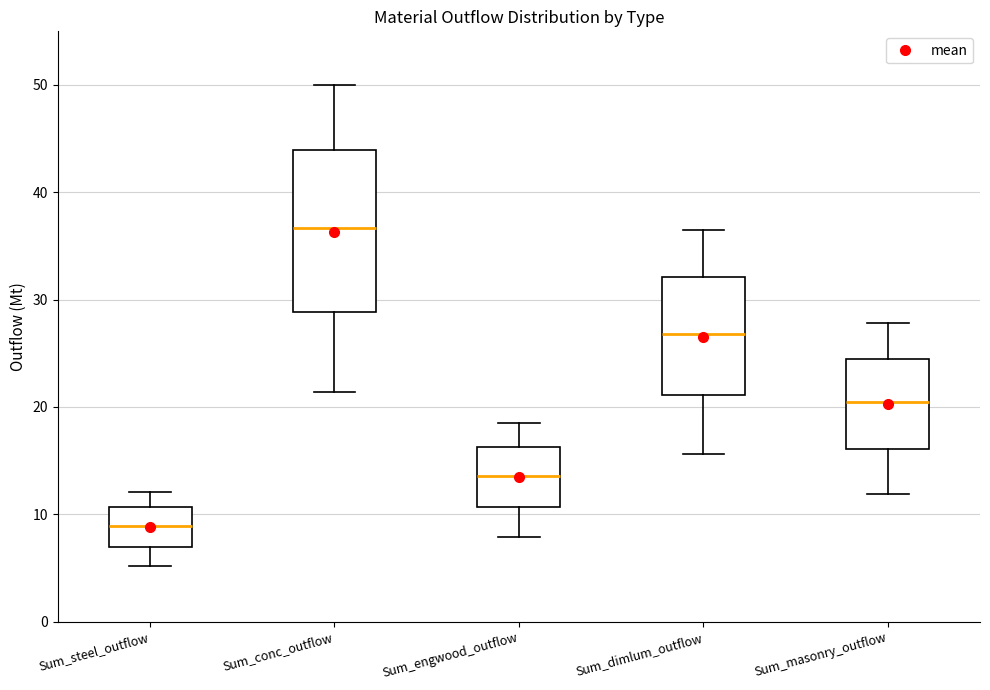

Reading left to right, transcribe this box plot: for each box, give where its median line is, the range the box spans, and where its two whiskers end, as read against the y-axis. The values are not printed on the chart, so give them approximately, as read against the axis.

Sum_steel_outflow: median 9, box 7 to 11, whiskers 5 to 12
Sum_conc_outflow: median 37, box 29 to 44, whiskers 21 to 50
Sum_engwood_outflow: median 14, box 11 to 16, whiskers 8 to 19
Sum_dimlum_outflow: median 27, box 21 to 32, whiskers 16 to 37
Sum_masonry_outflow: median 20, box 16 to 24, whiskers 12 to 28